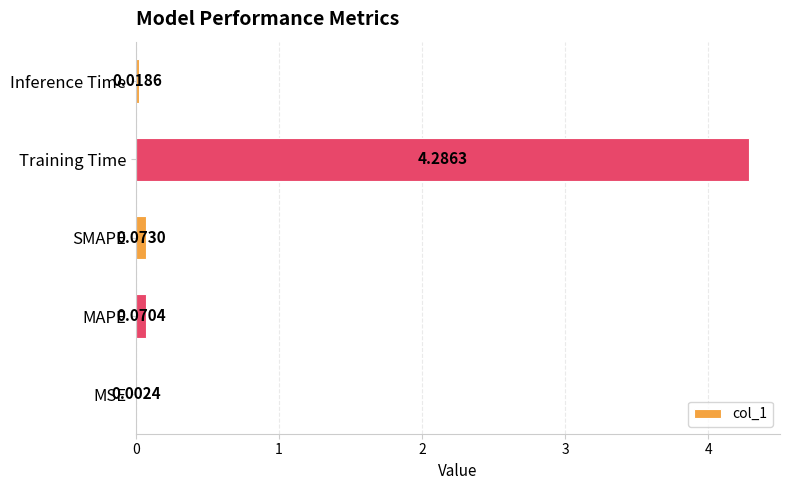

At which category does the chart reach its peak across all series?

Training Time